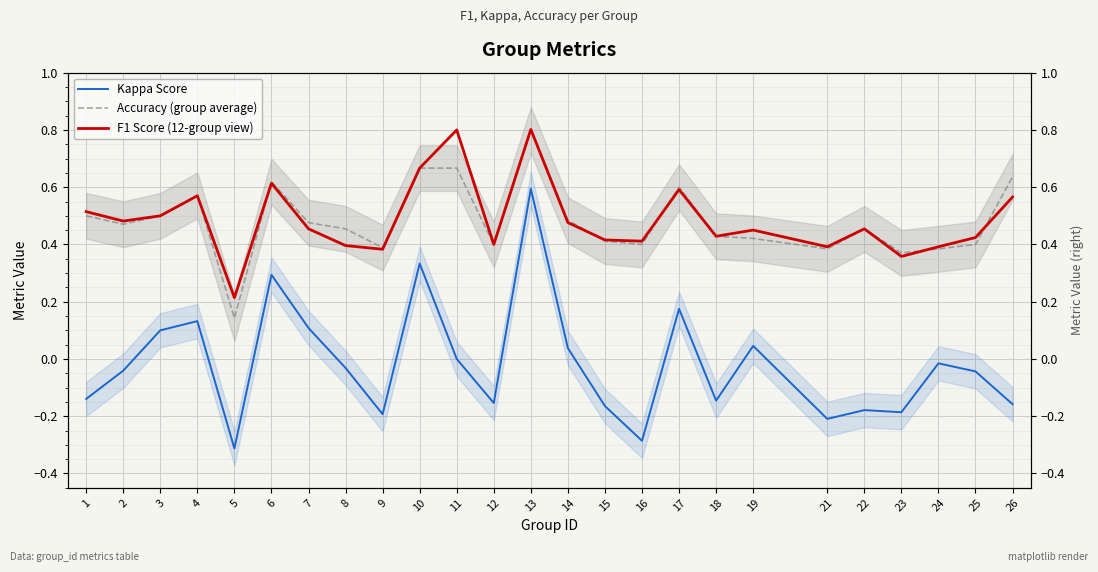

What is the sum of the F1 Score (12-group view) values at 21 and 26?

1.0